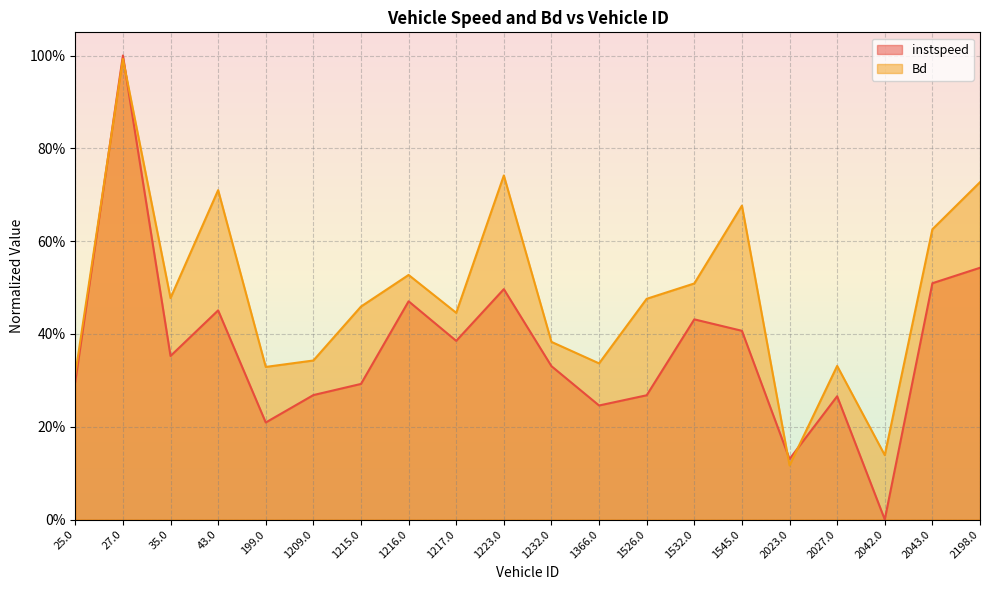

True or false: Bd has more than 1 points higher than both neighbors.

True